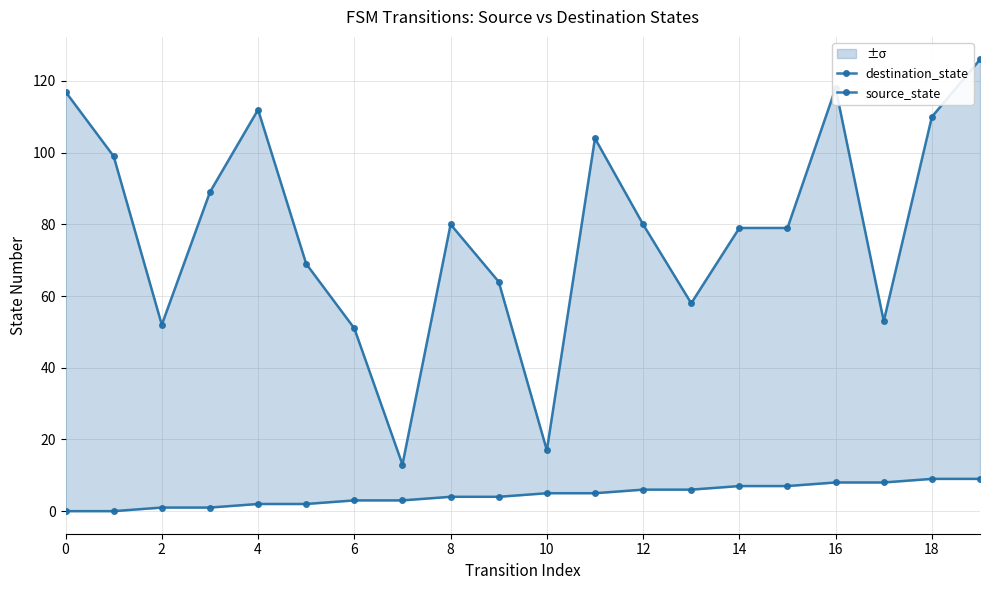

Which has a higher value, 0 or 16?

16